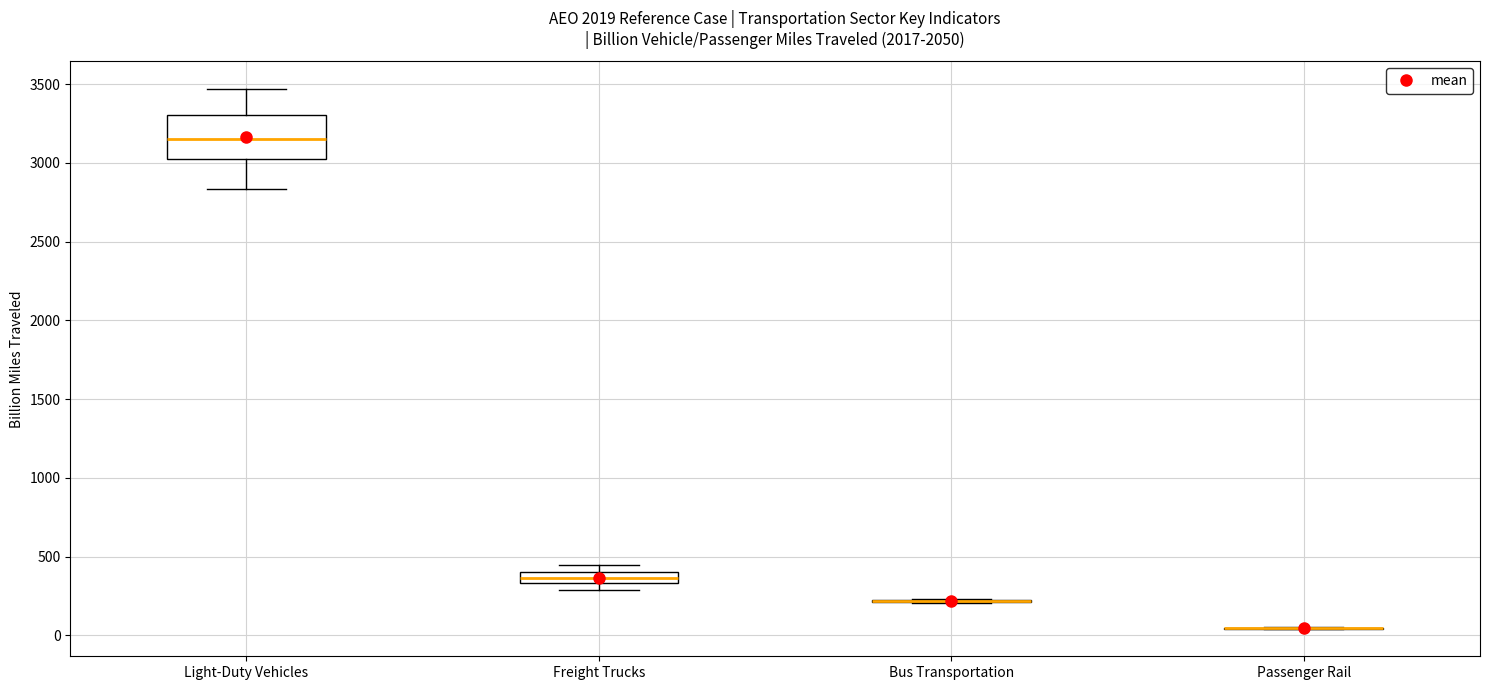

Where does the median line of the box for Light-Duty Vehicles sit on the y-axis? The values are not printed on the chart, so give them approximately, as read against the axis.

3150